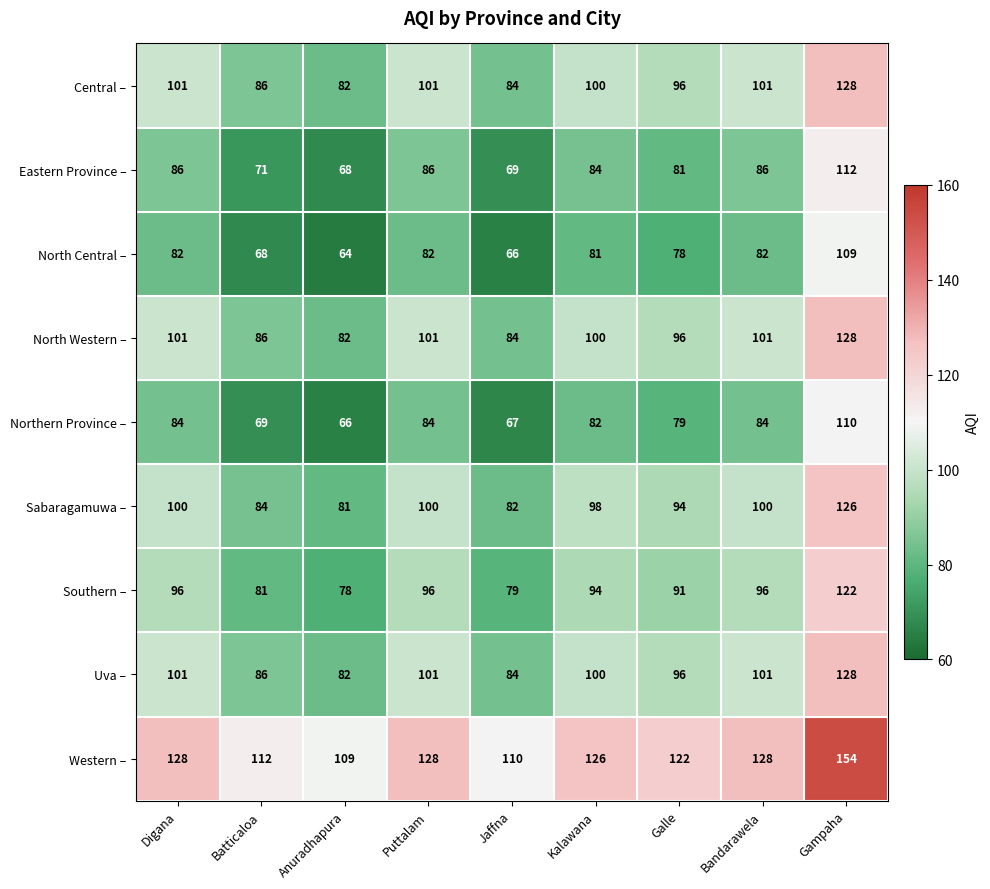

Read the North Central – value at Digana.

82